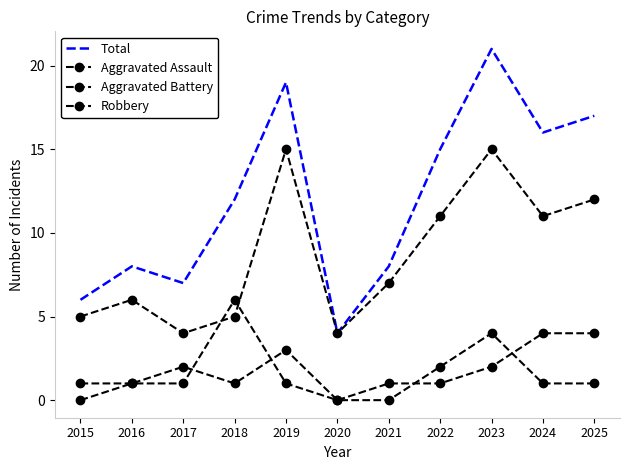

Count the number of data series in this chart.

4